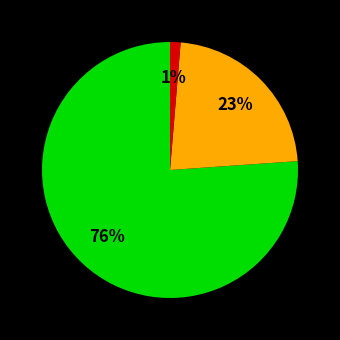

To the nearest percent, what is the difference between the largest and smallest slice percentages?

75%